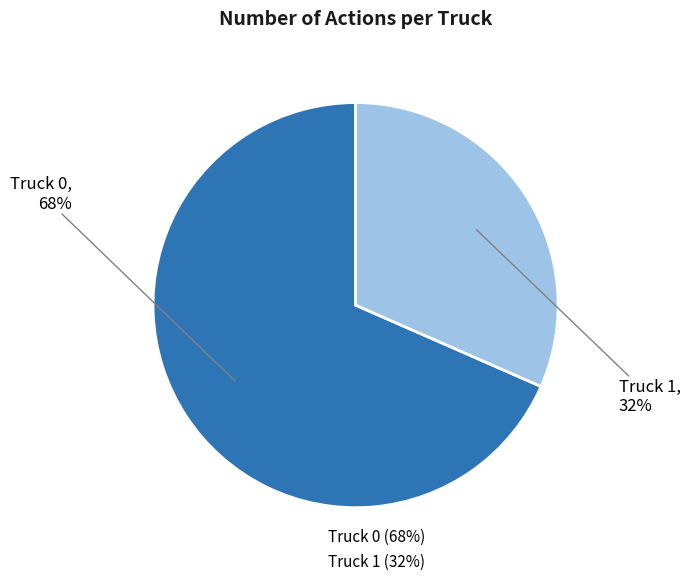

Is it true that Truck 1 is 17% of the pie?

False